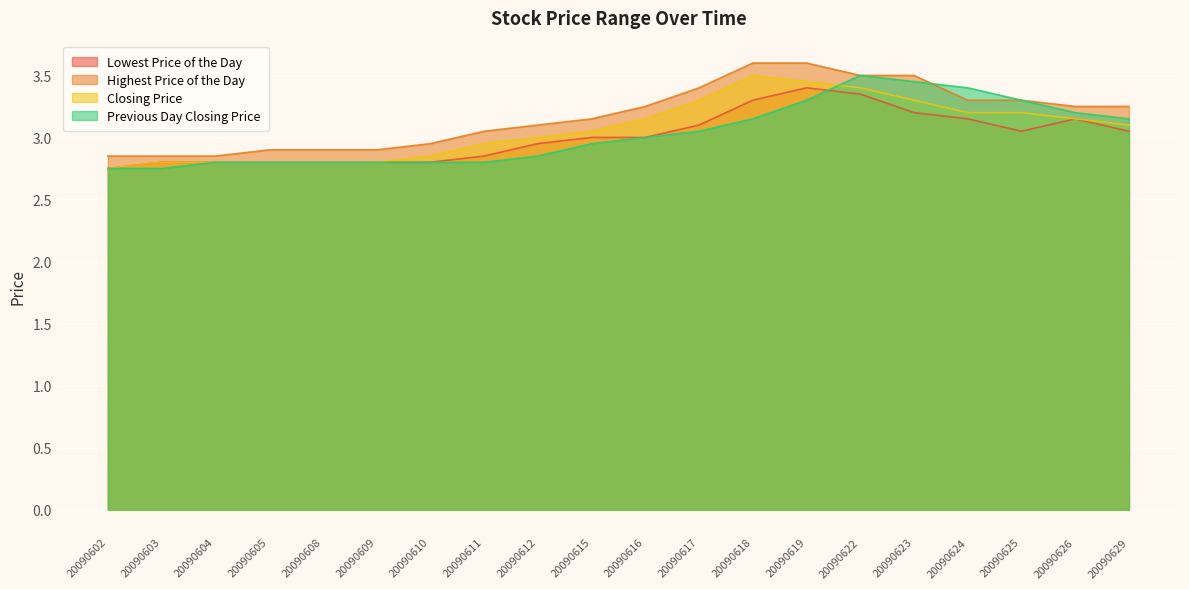

How many data points does each series have?

20